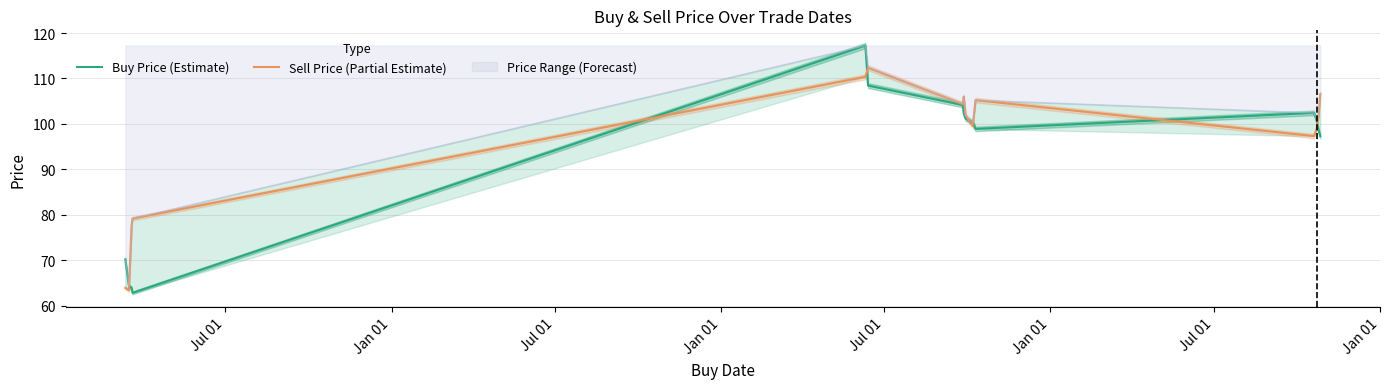

Does the chart have visible grid lines?

Yes